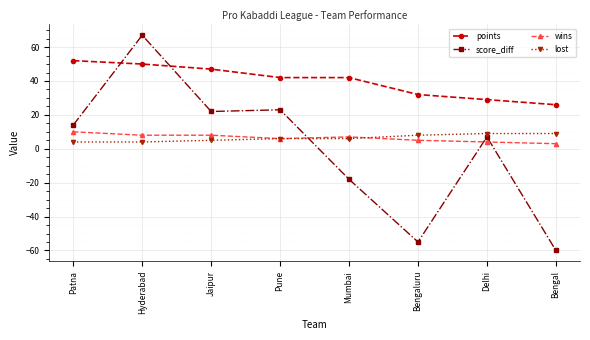

Reading right to left, list all the values displayed in this chart.

points: 26	29	32	42	42	47	50	52
score_diff: -60	7	-55	-18	23	22	67	14
wins: 3	4	5	7	6	8	8	10
lost: 9	9	8	6	6	5	4	4